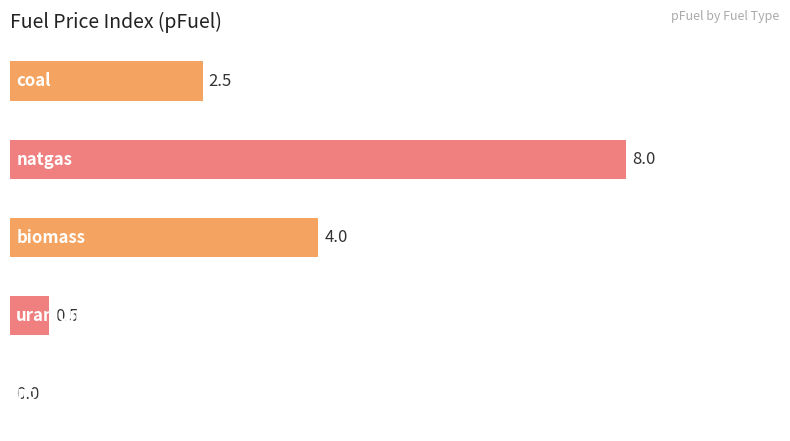

What is the sum of all values?

15.0